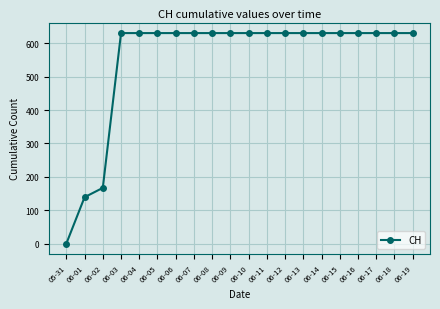

Approximately how many times larger is the value at 06-18 compared to 06-11?

1.0